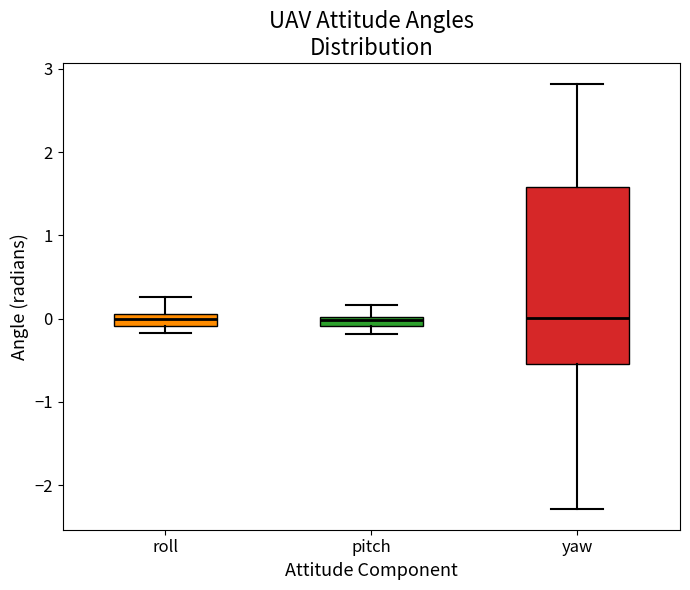

Which box is the tallest, from its lower edge to its upper edge?

yaw